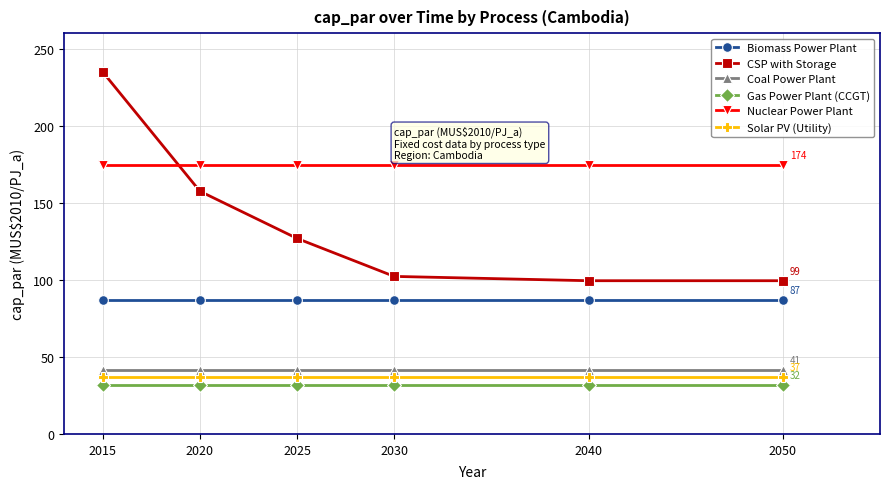

Reading right to left, list all the values displayed in this chart.

Biomass Power Plant: 87.2	87.2	87.2	87.2	87.2	87.2
CSP with Storage: 99.4	99.4	102.2	126.8	157.4	234.8
Coal Power Plant: 41.2	41.2	41.2	41.2	41.2	41.2
Gas Power Plant (CCGT): 31.7	31.7	31.7	31.7	31.7	31.7
Nuclear Power Plant: 174.4	174.4	174.4	174.4	174.4	174.4
Solar PV (Utility): 36.8	36.8	36.8	36.8	36.8	36.8